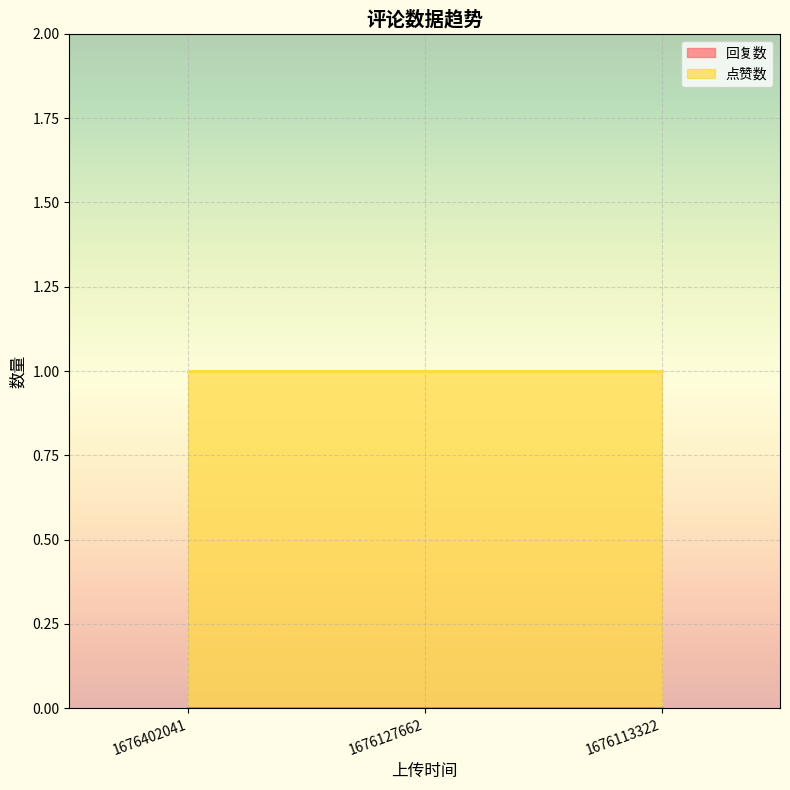

Rank the categories by 点赞数 value from lowest to highest.

1676402041, 1676127662, 1676113322